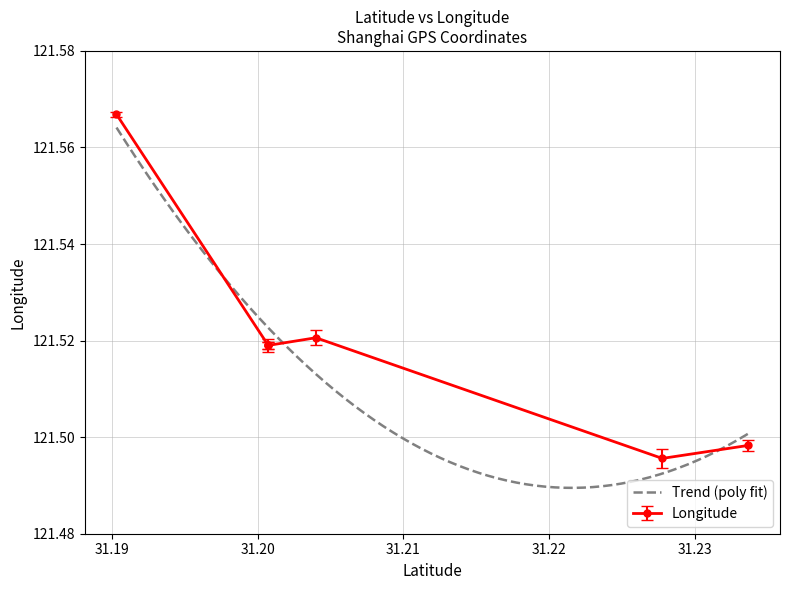

How many lines are shown in the chart?

1